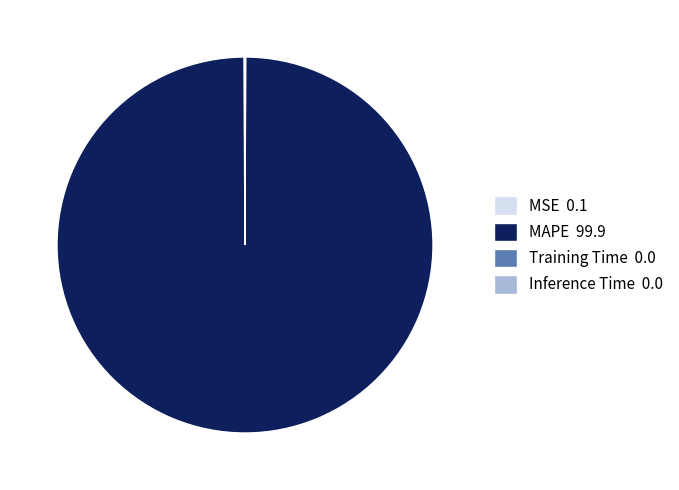

Does MAPE account for over 50% of the chart?

Yes